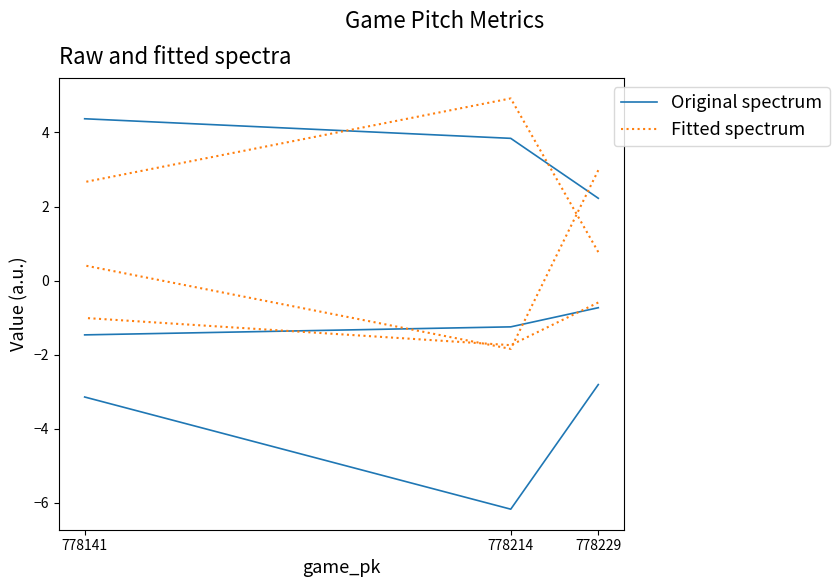

Rank the categories by Original spectrum value from lowest to highest.

778214, 778141, 778229